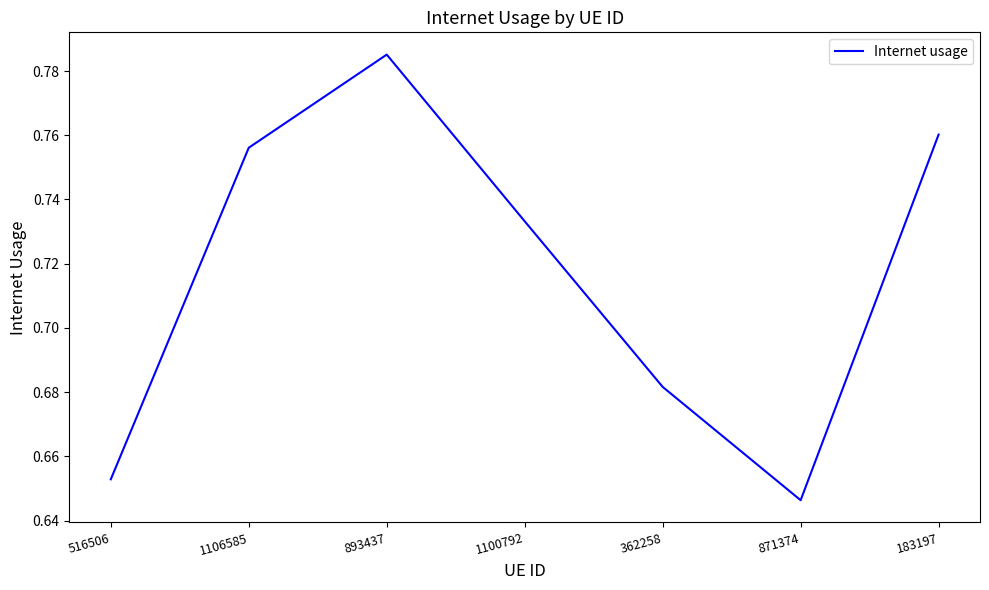

How many interior local peaks (higher than both neighbors) does the data have?

1